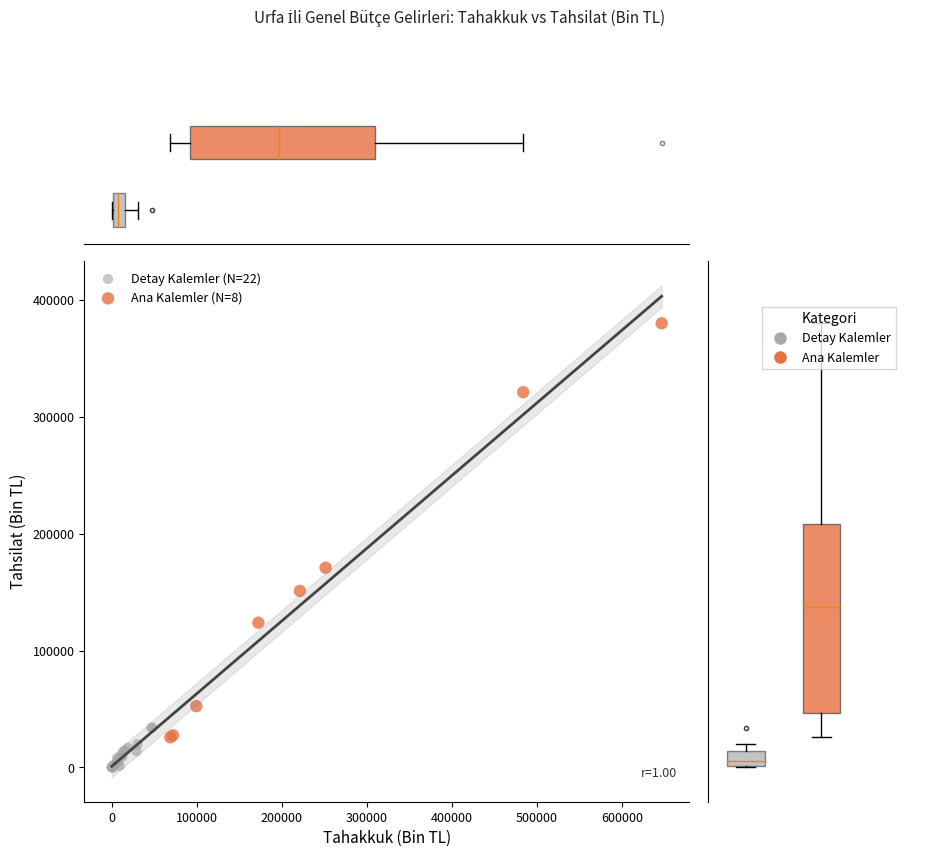

Which series contains the lowest Y value?

Detay Kalemler (N=22)